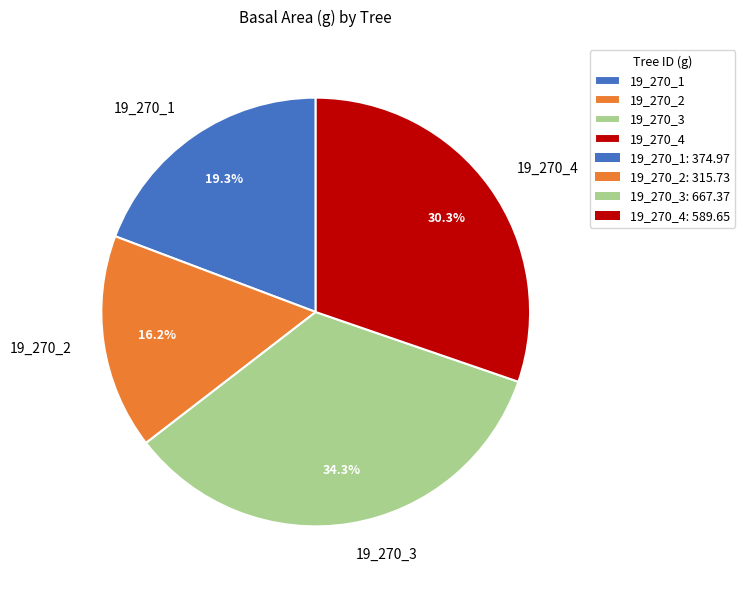

What is the largest slice in the pie chart?

19_270_3